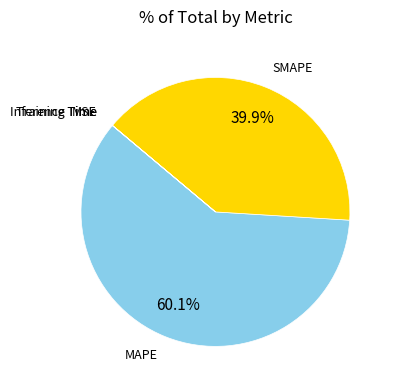

How much of the chart is everything except MAPE?

39.9%